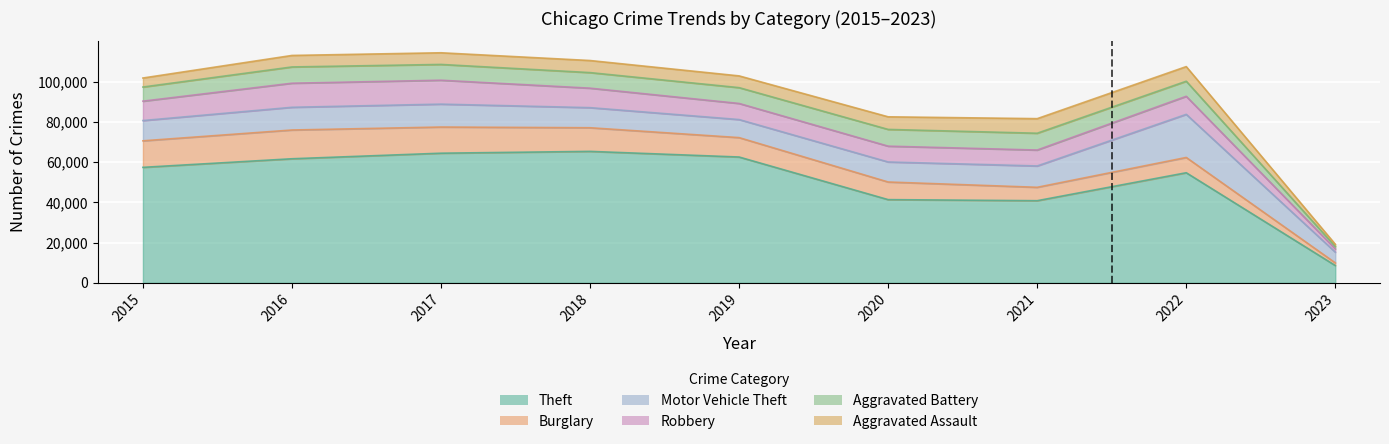

What is the lowest value of the Theft series?

8573